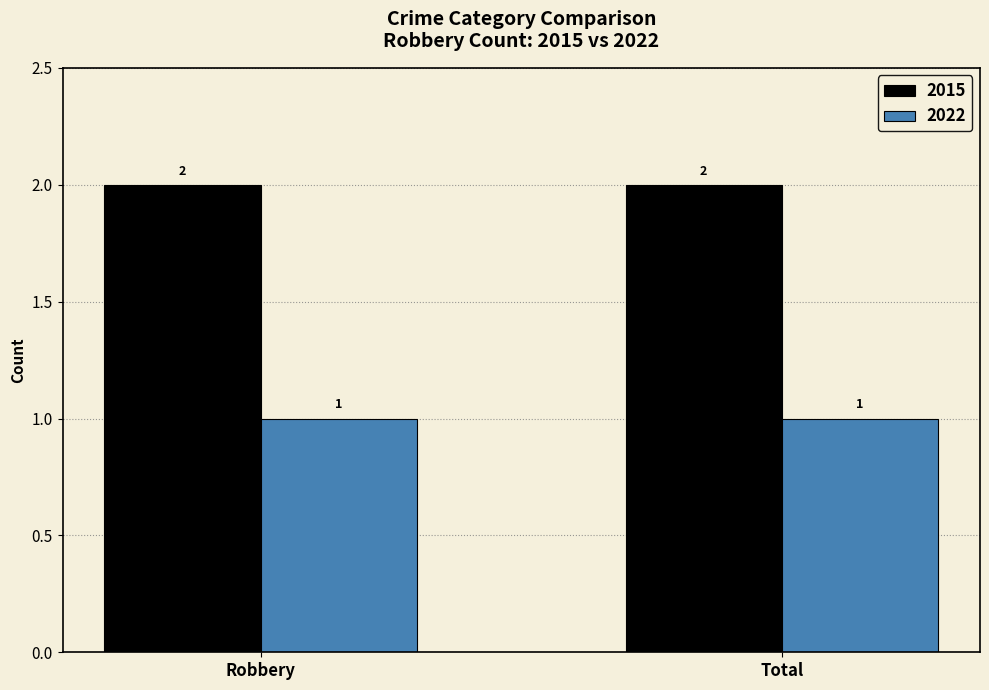

What is the highest value of the 2022 series?

1